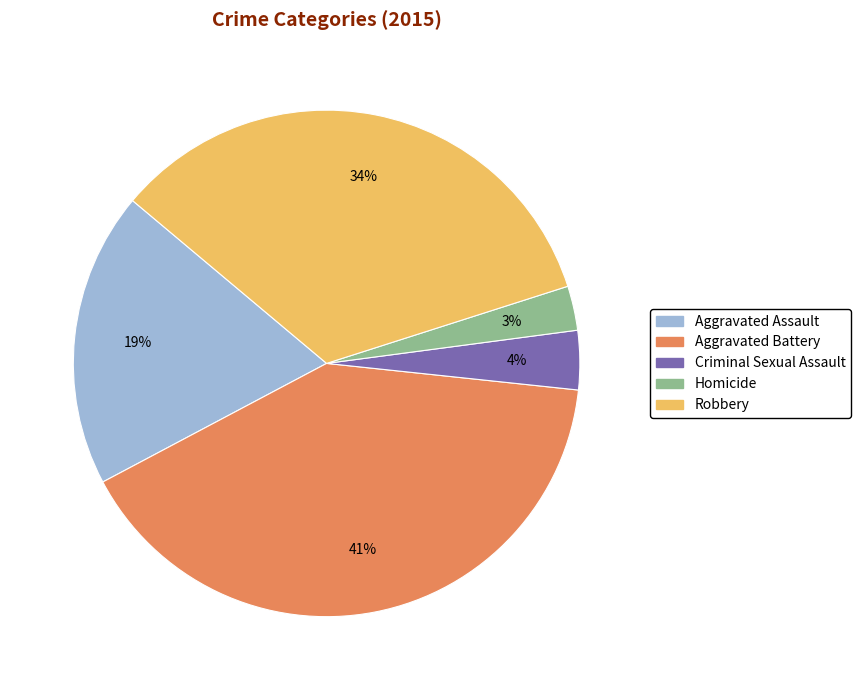

Which category has the biggest portion of the pie?

Aggravated Battery